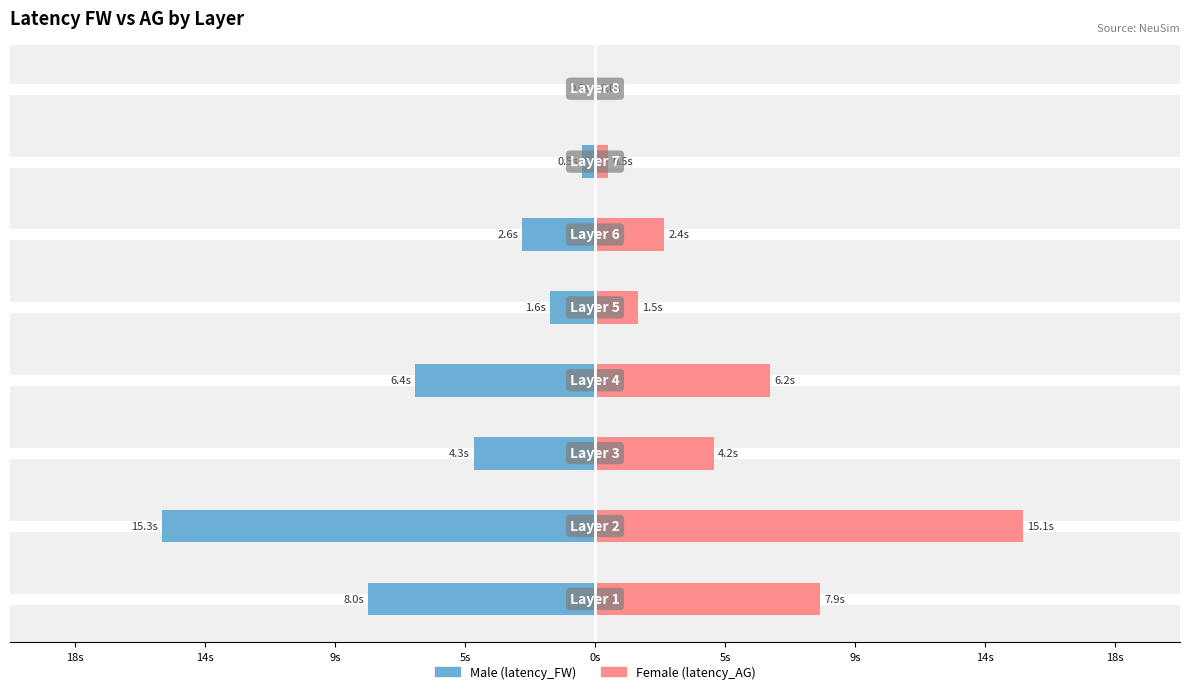

What is the average value of the Male series?

-4.8